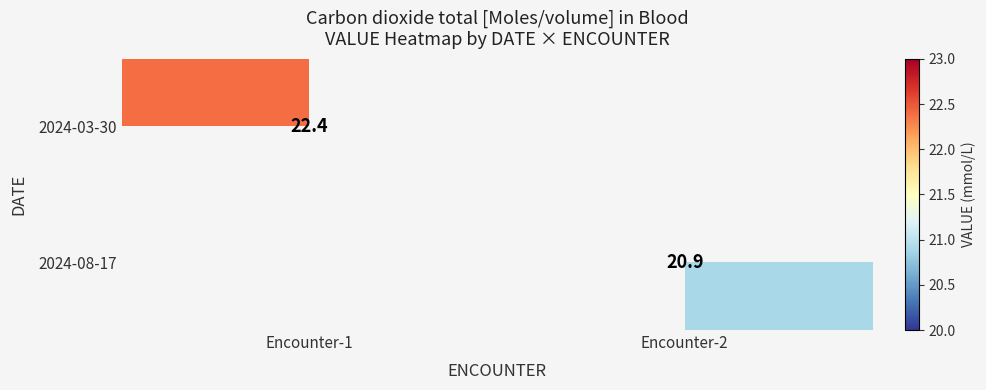

True or false: 2024-03-30 has a value of 8.2 at Encounter-1.

False